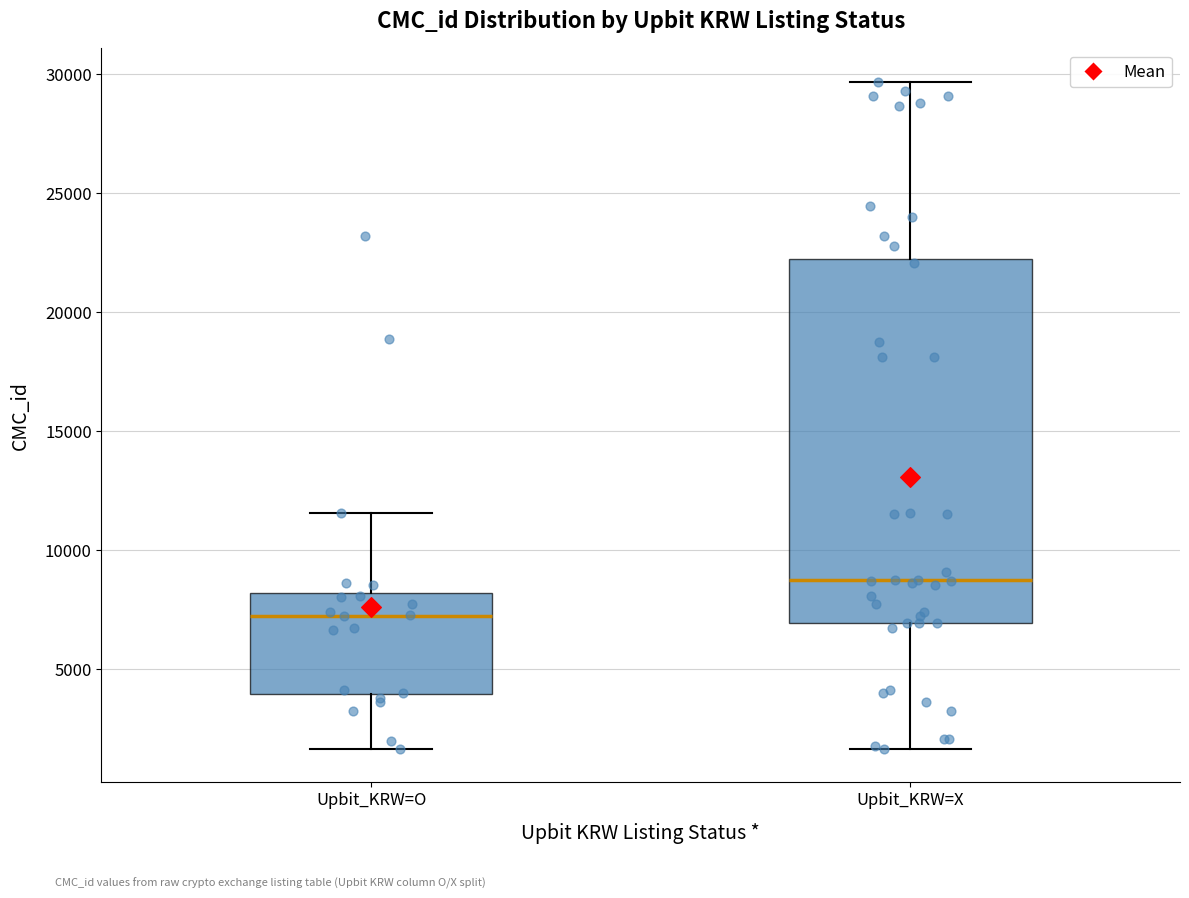

Which box has the highest median line?

Upbit_KRW=X